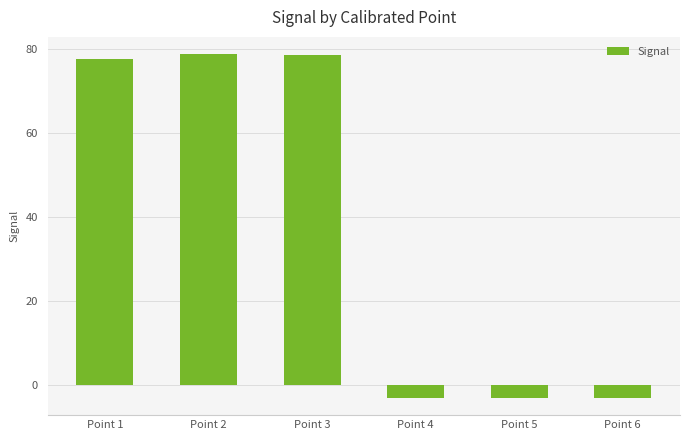

Which has a higher value, Point 6 or Point 1?

Point 1